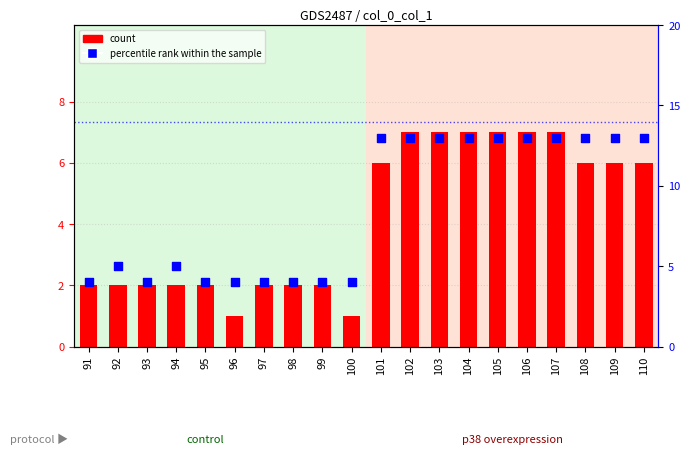

At which category is the sum across all series the highest?

102